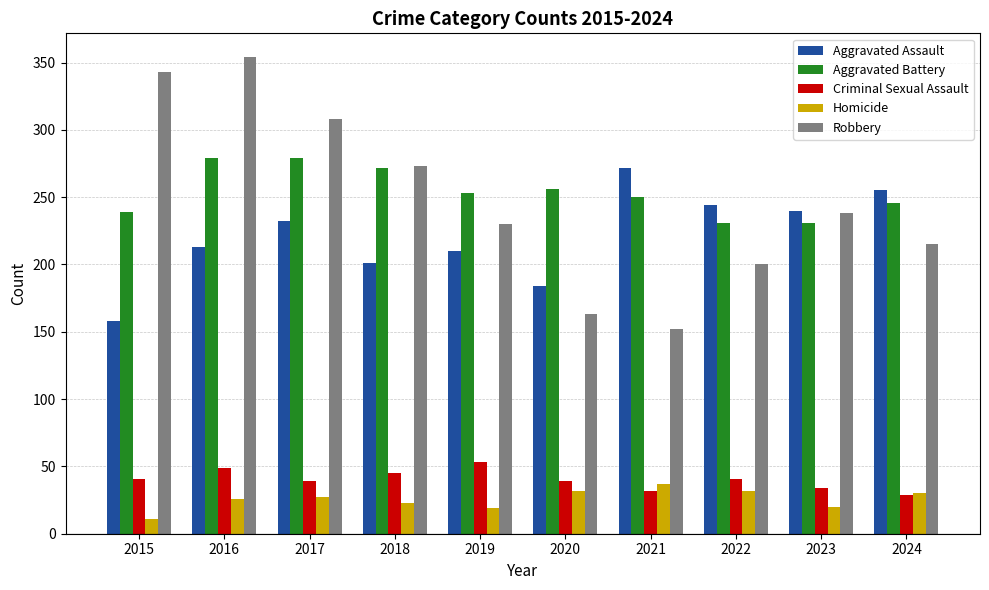

What is the value of the Aggravated Battery bar at the 3rd from the left?

279